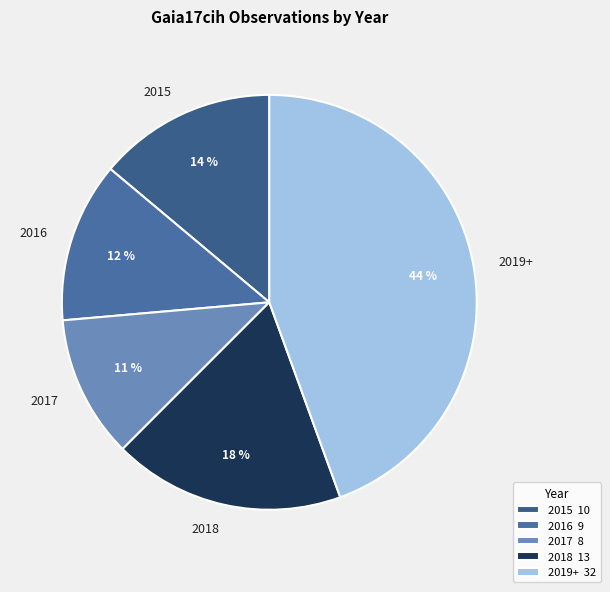

To the nearest percent, what is the combined percentage of 2016 and 2015?

26%